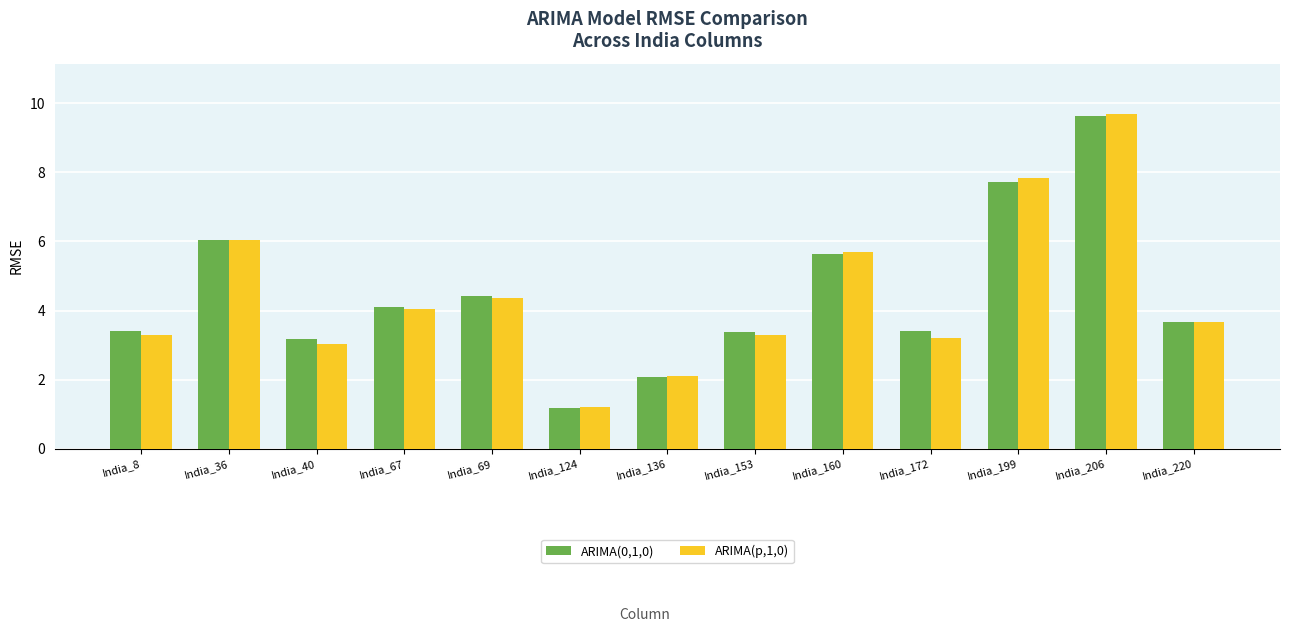

Are the bars horizontal?

No